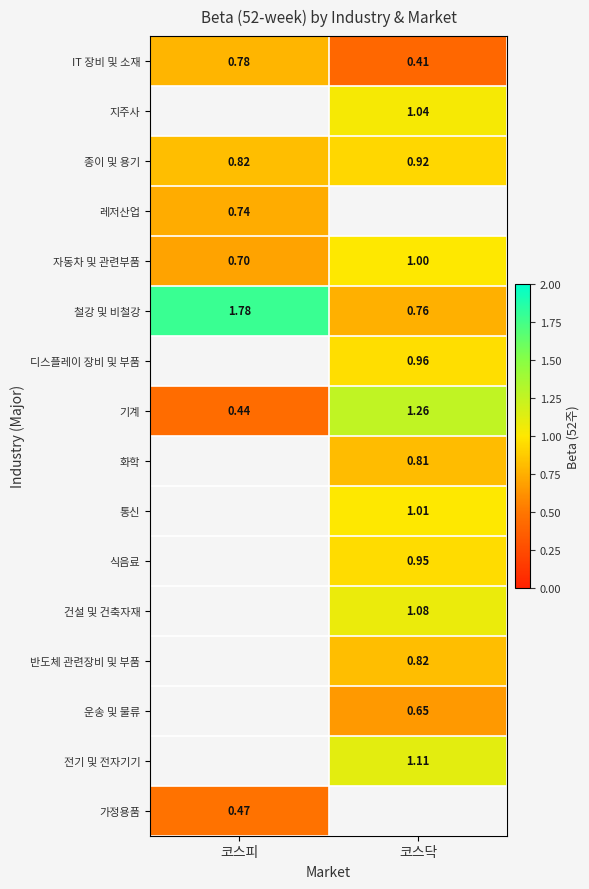

Which has a higher value, 코스닥 or 코스피?

코스피